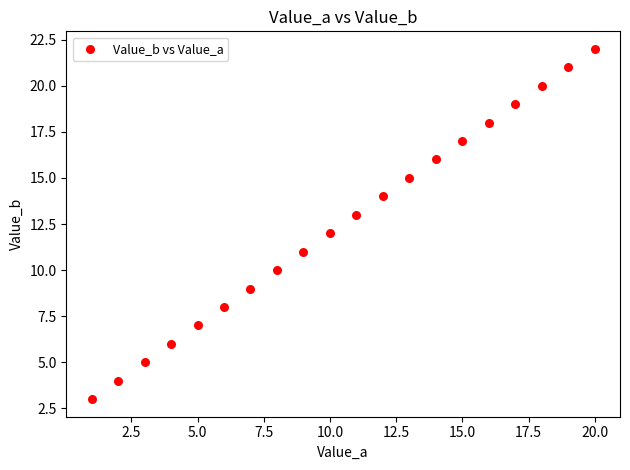

What is the range of Y values (max minus min)?

19